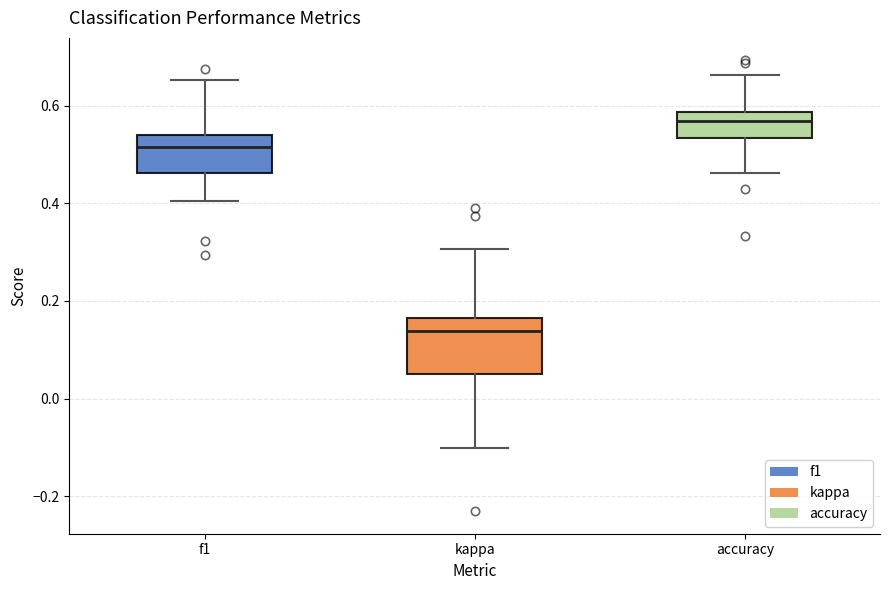

Which box's median line is the lowest?

kappa